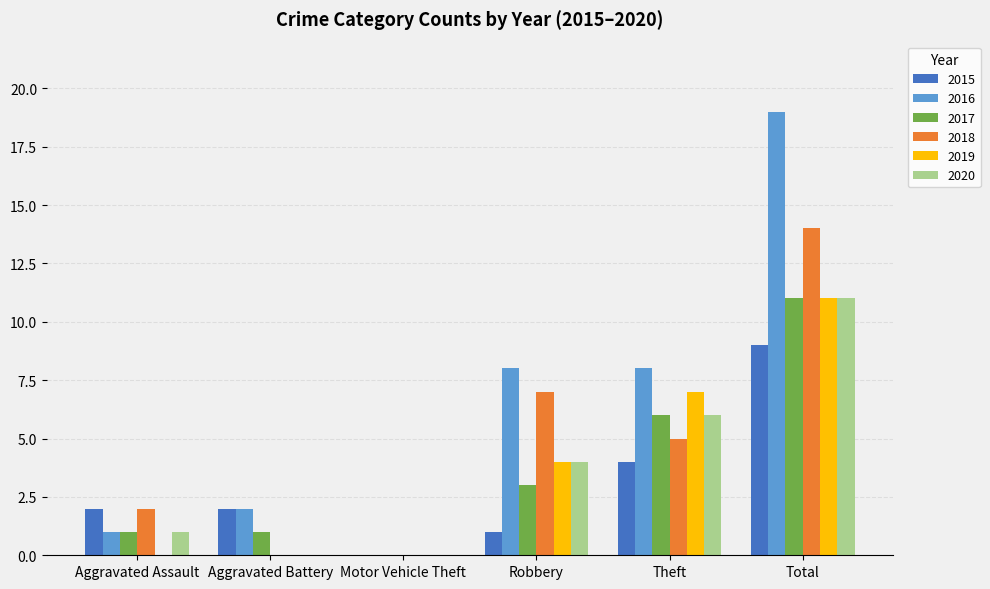

Reading left to right, transcribe all the data shown in this chart.

2015: Aggravated Assault=2	Aggravated Battery=2	Motor Vehicle Theft=0	Robbery=1	Theft=4	Total=9
2016: Aggravated Assault=1	Aggravated Battery=2	Motor Vehicle Theft=0	Robbery=8	Theft=8	Total=19
2017: Aggravated Assault=1	Aggravated Battery=1	Motor Vehicle Theft=0	Robbery=3	Theft=6	Total=11
2018: Aggravated Assault=2	Aggravated Battery=0	Motor Vehicle Theft=0	Robbery=7	Theft=5	Total=14
2019: Aggravated Assault=0	Aggravated Battery=0	Motor Vehicle Theft=0	Robbery=4	Theft=7	Total=11
2020: Aggravated Assault=1	Aggravated Battery=0	Motor Vehicle Theft=0	Robbery=4	Theft=6	Total=11